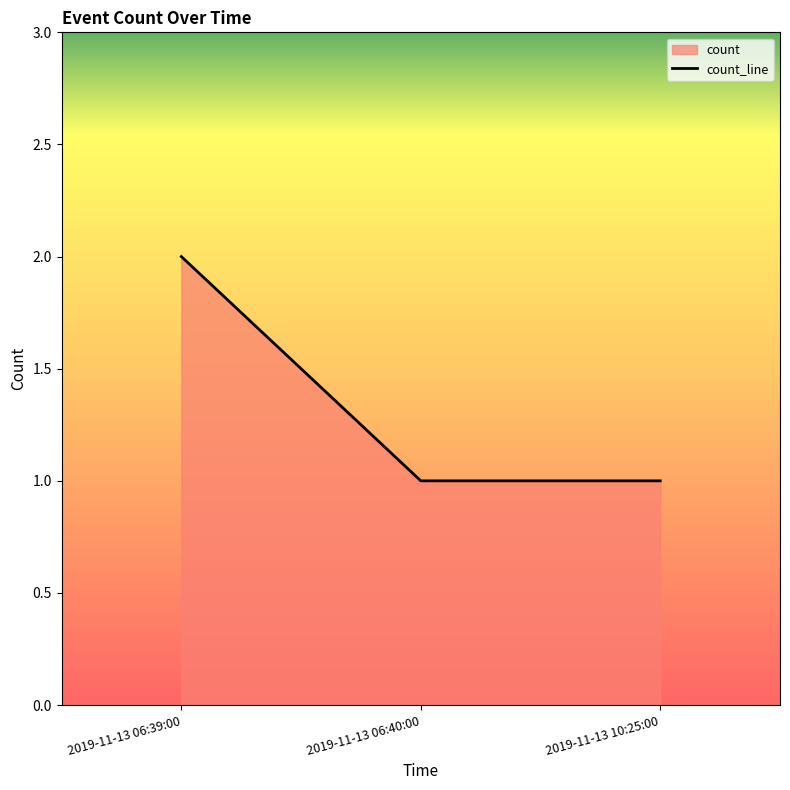

Reading left to right, transcribe all the data shown in this chart.

2019-11-13 06:39:00=2	2019-11-13 06:40:00=1	2019-11-13 10:25:00=1